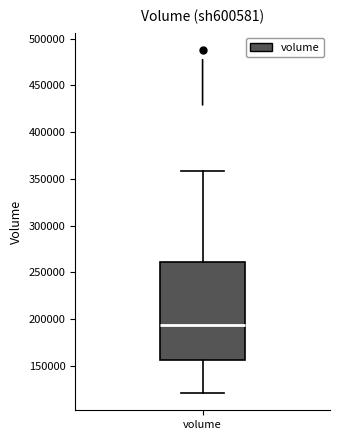

Read this box plot against the y-axis: the position of the median line, the range covered by the box, and the ends of both whiskers. The values are not printed on the chart, so give them approximately, as read against the axis.

median 195000, box 155000 to 260000, whiskers 120000 to 360000